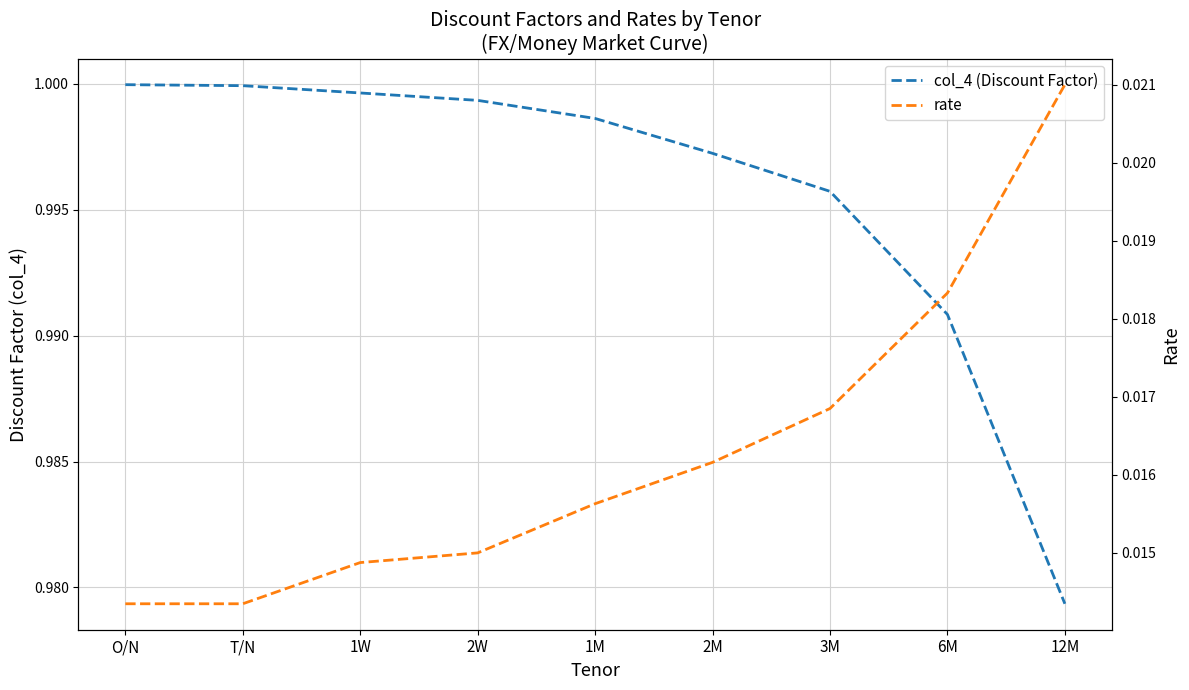

At how many categories does at least one series exceed 0?

9